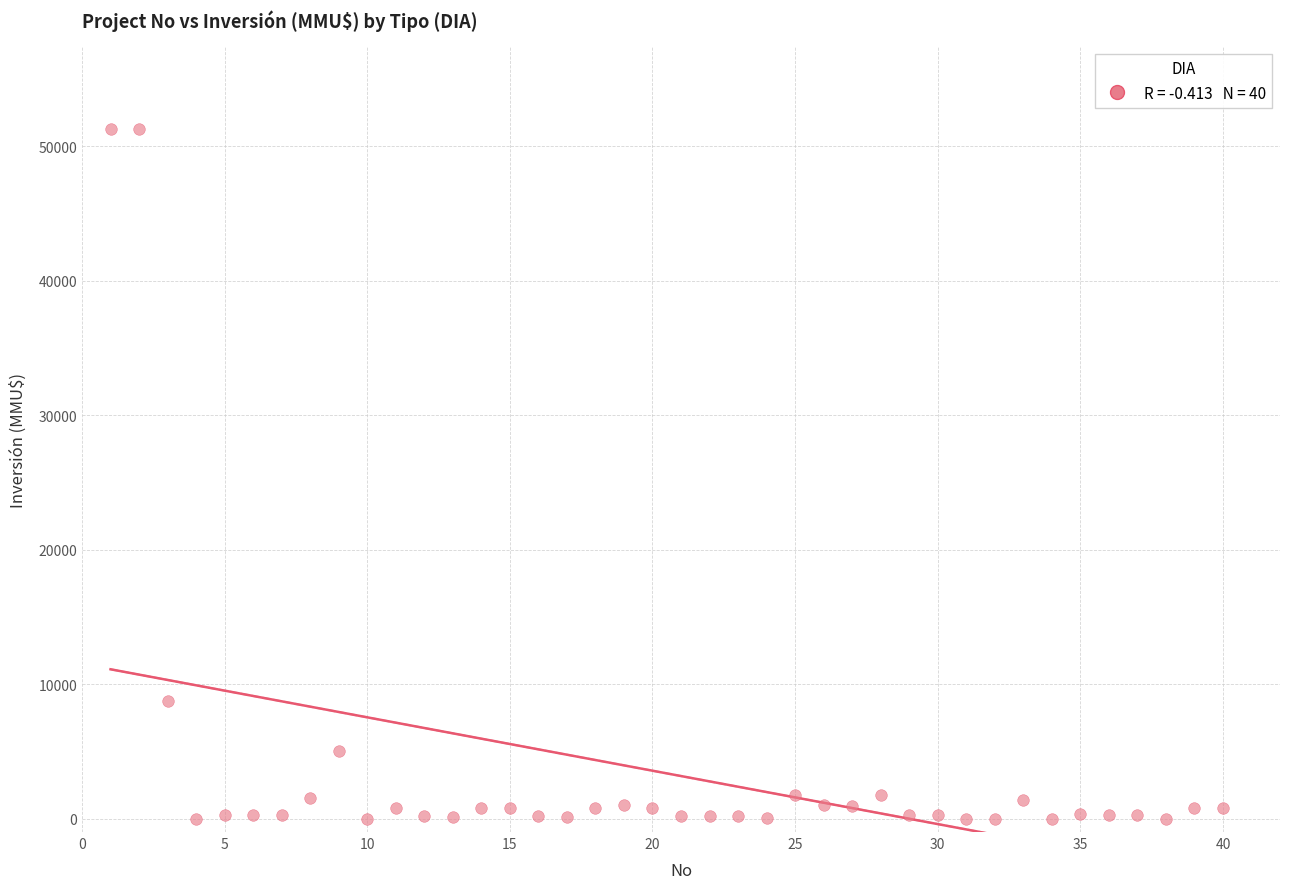

What is the range of X values (max minus min)?

39